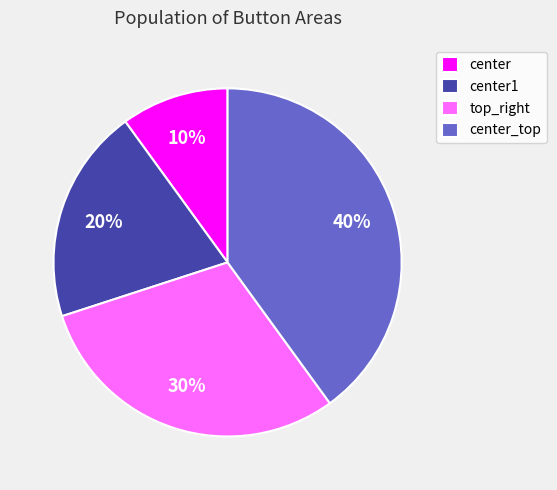

Is there any slice that represents more than half of the pie?

No